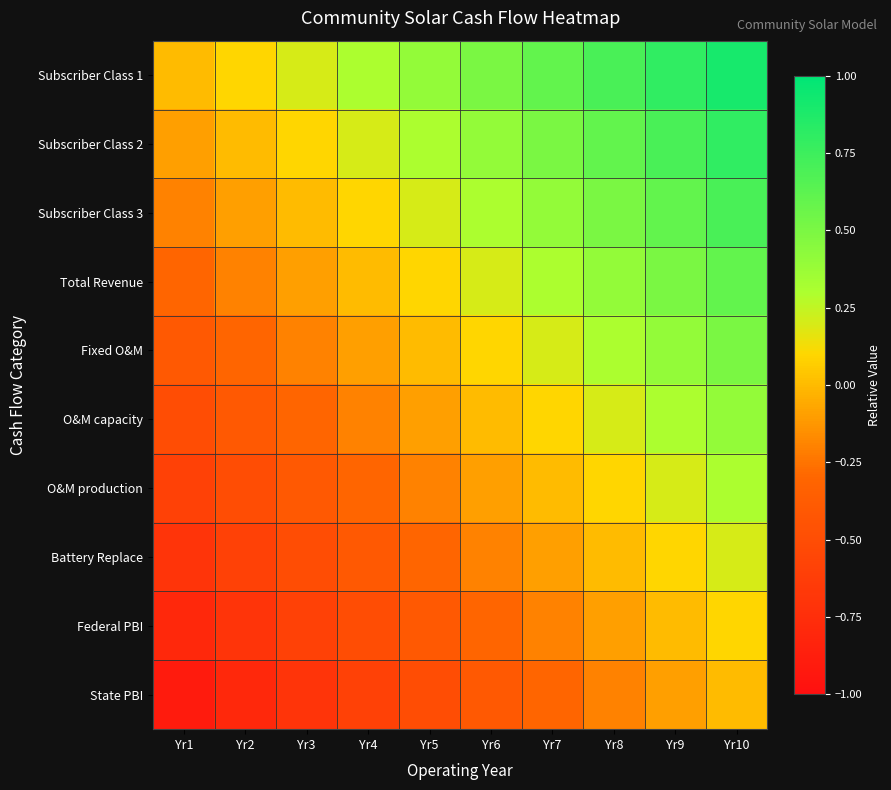

Between Yr4 and Yr10, which is larger?

Yr10